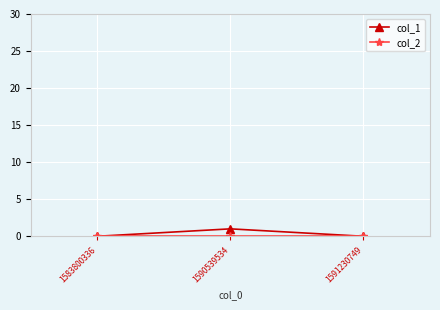

Which label corresponds to the largest value in the chart?

1590539534